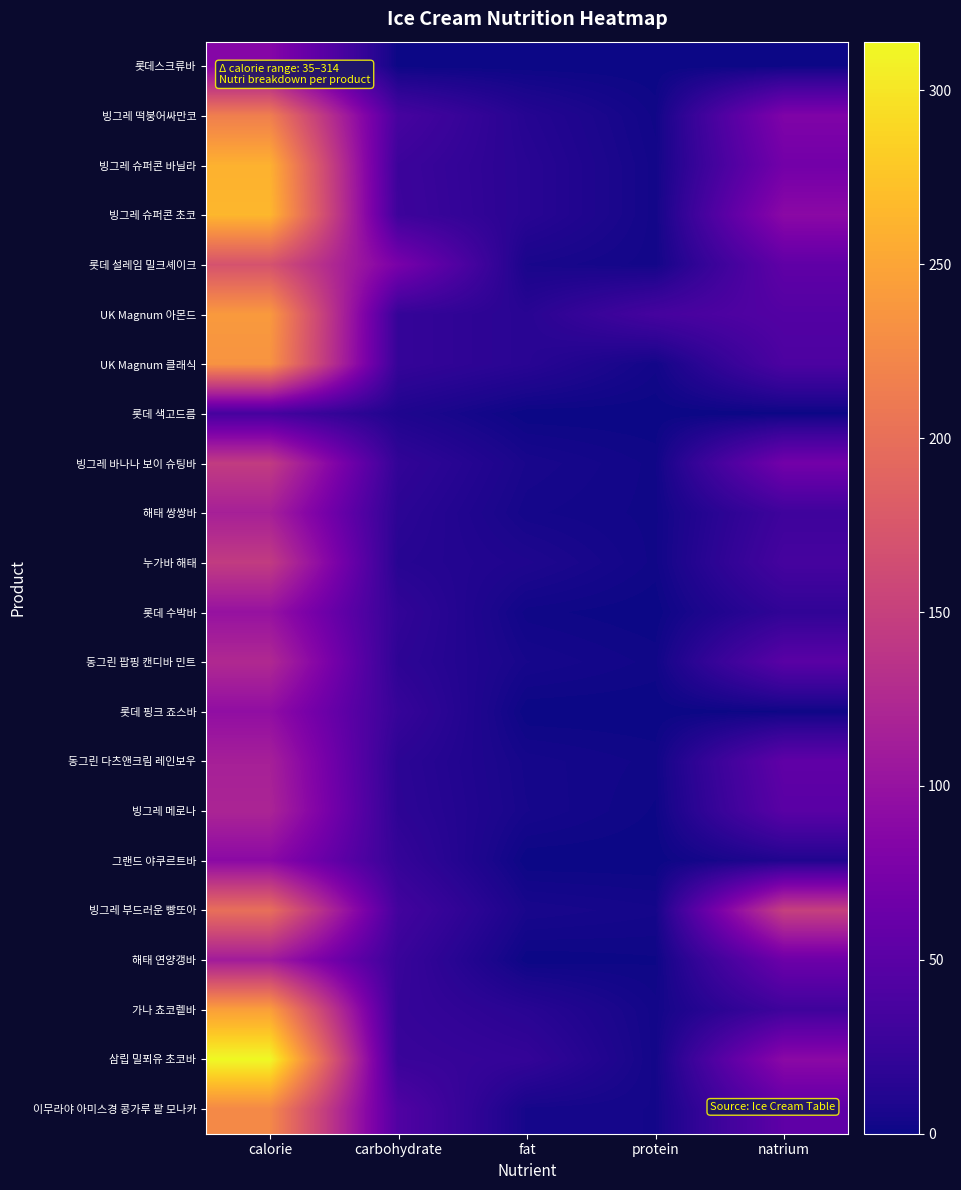

What is the spread (max minus min) of values at carbohydrate?

75.0